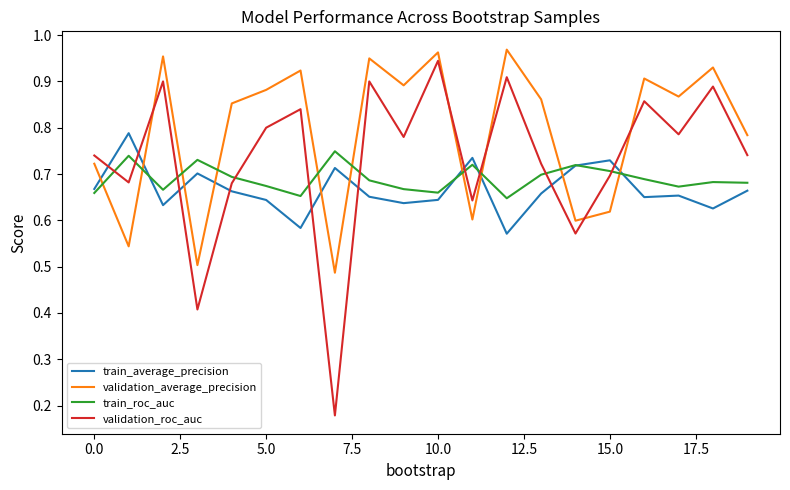

What are all the series names shown in the legend?

train_average_precision, validation_average_precision, train_roc_auc, validation_roc_auc